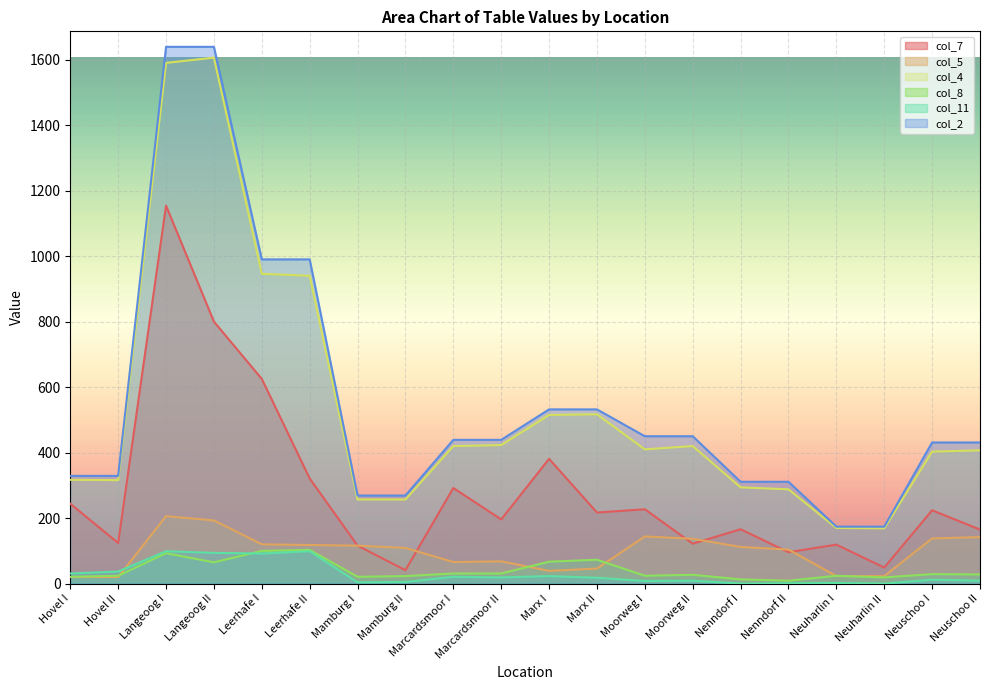

What is the label of the 13th point from the right?

Mamburg II